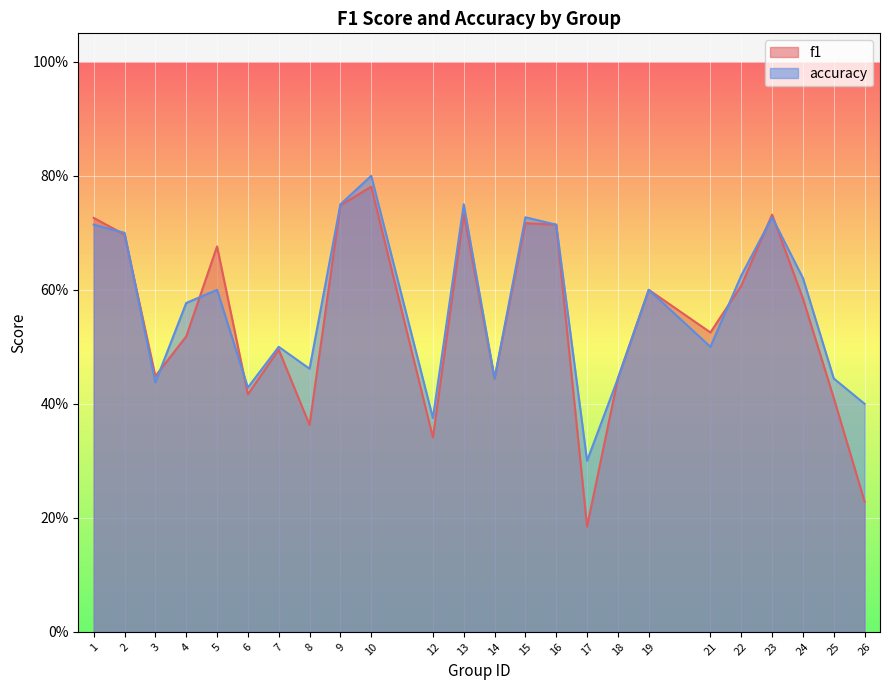

Rank the categories by accuracy value from lowest to highest.

17, 12, 26, 6, 3, 14, 18, 25, 8, 7, 21, 4, 5, 19, 24, 22, 2, 1, 16, 15, 23, 9, 13, 10